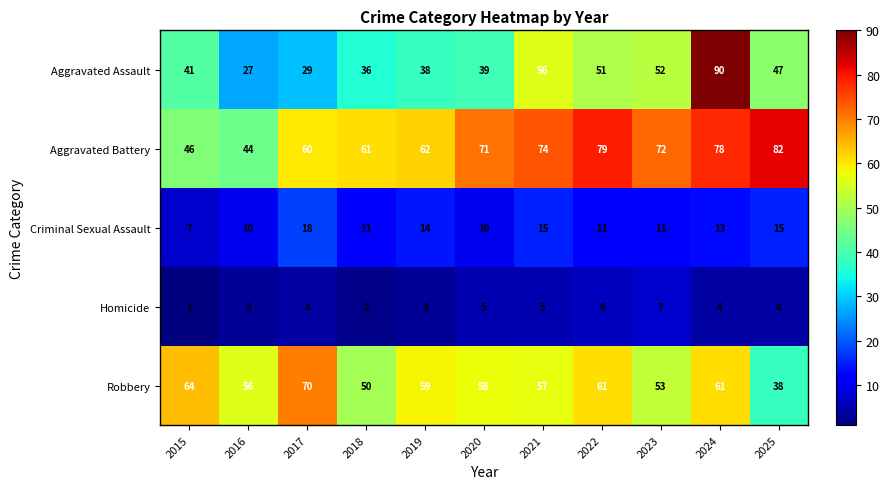

Which series changed the most between 2017 and 2021?

Aggravated Assault